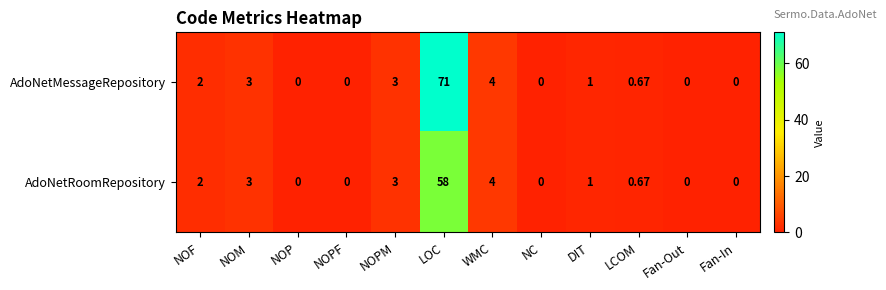

At which label does AdoNetRoomRepository reach its peak?

LOC